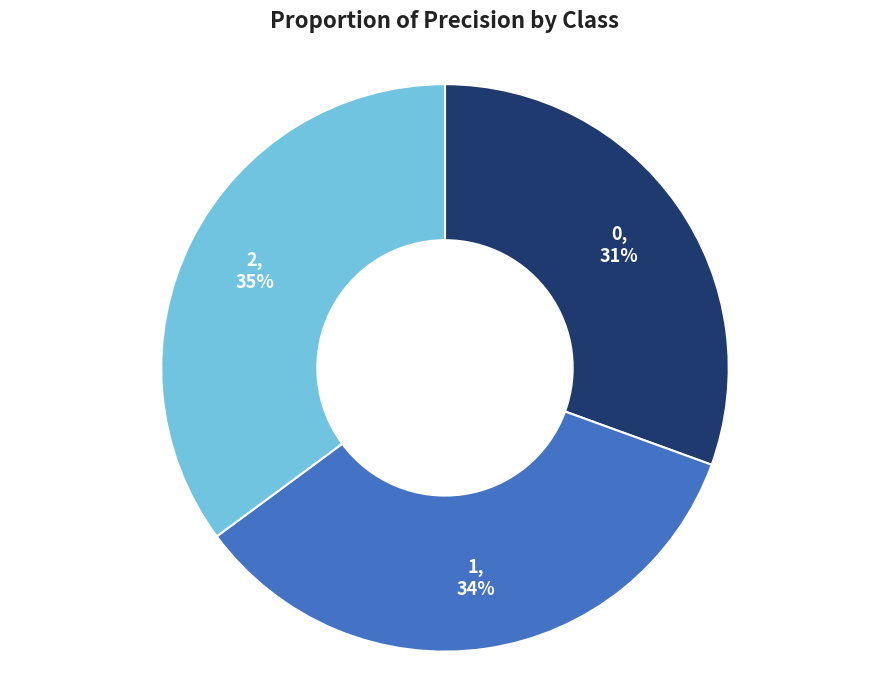

Does any single category account for the majority?

No